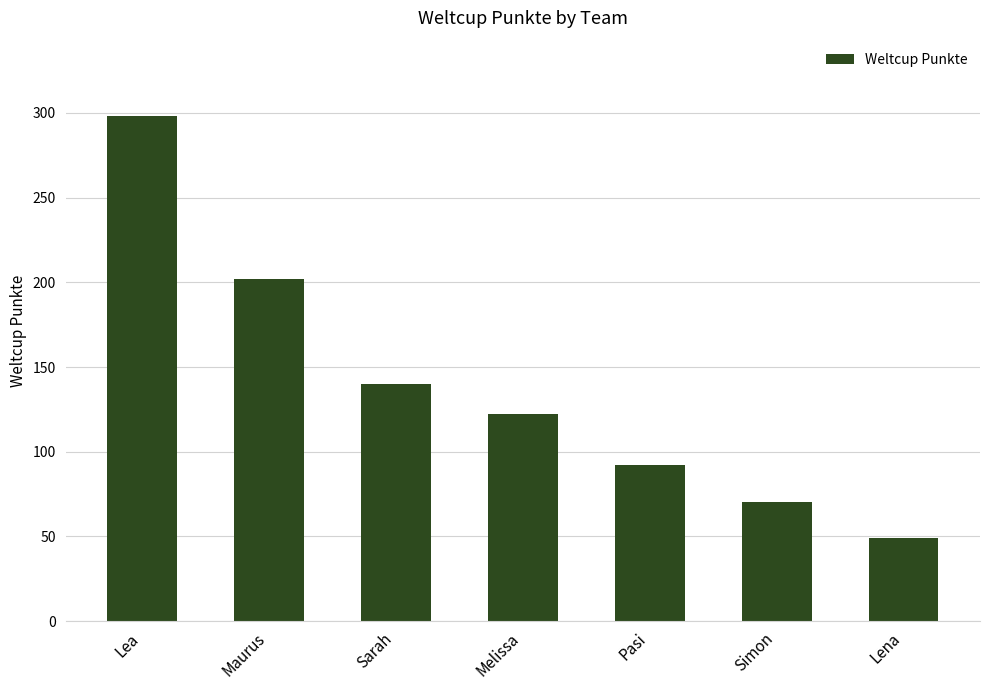

True or false: the data shows 122 at Melissa.

True